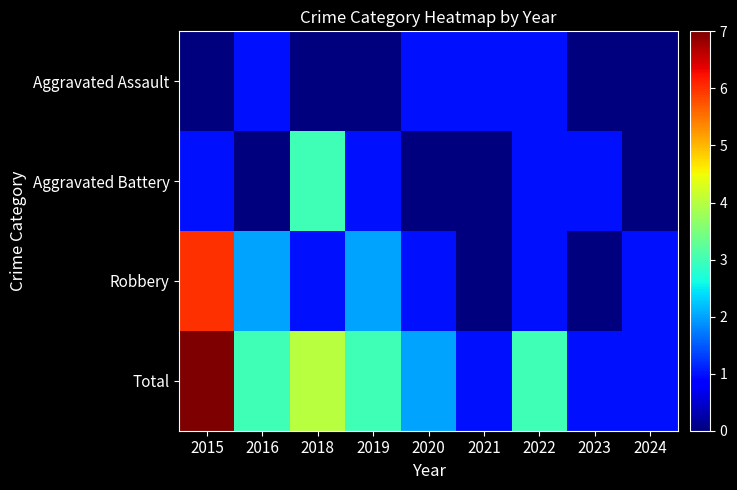

At 2023, list the series in order from smallest to largest.

Aggravated Assault, Robbery, Aggravated Battery, Total